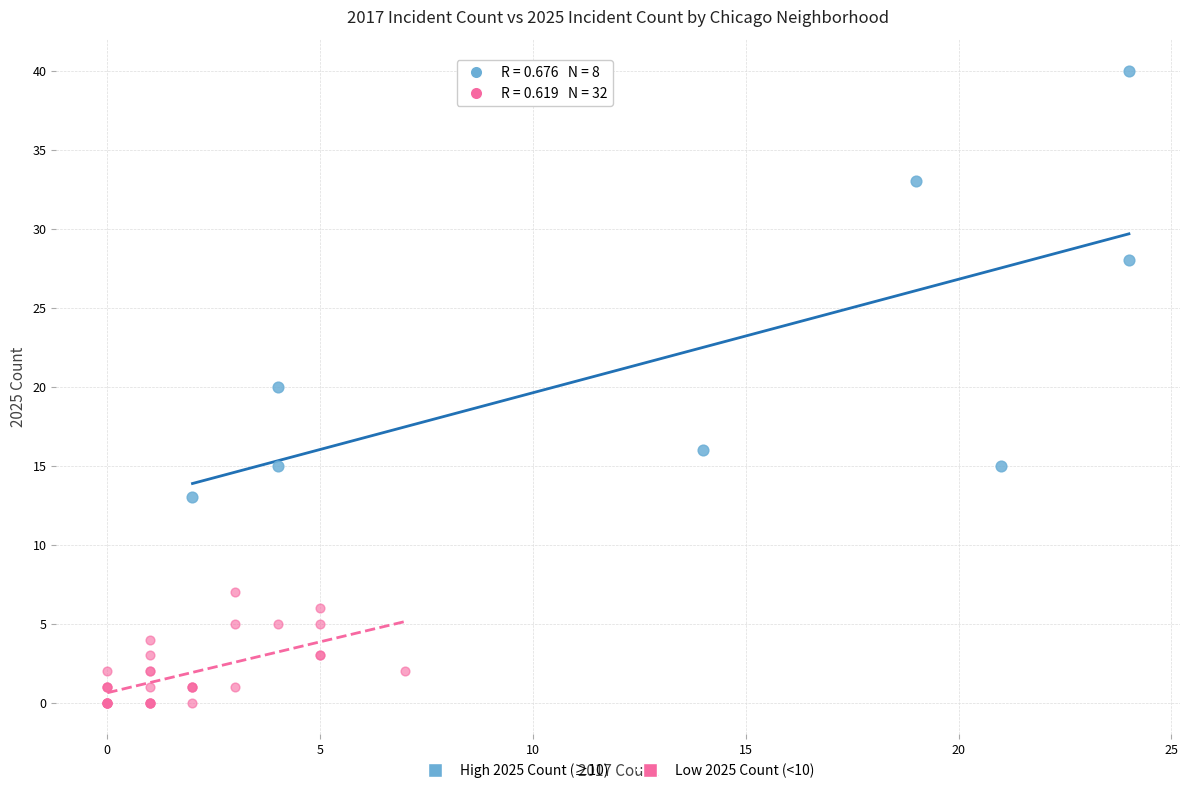

Which series contains the highest Y value?

High 2025 Count (≥10)